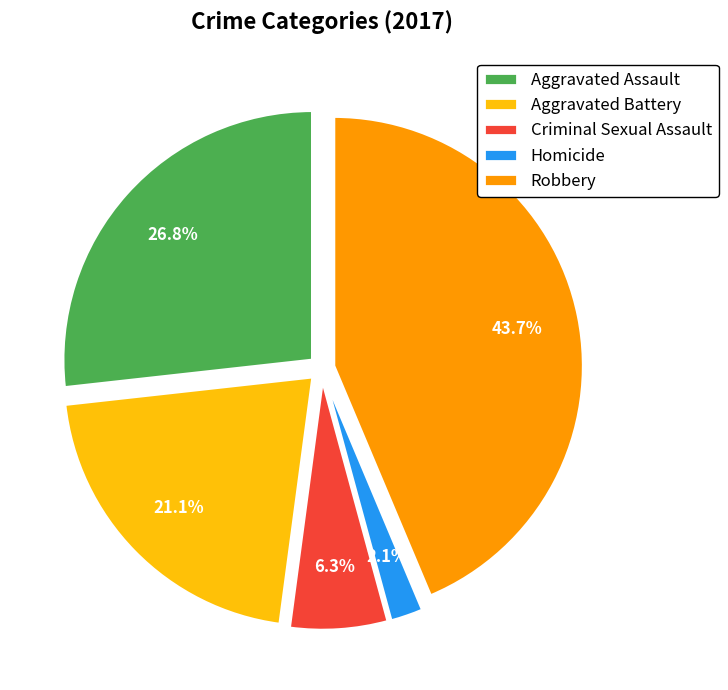

Count the number of slices in the pie.

5